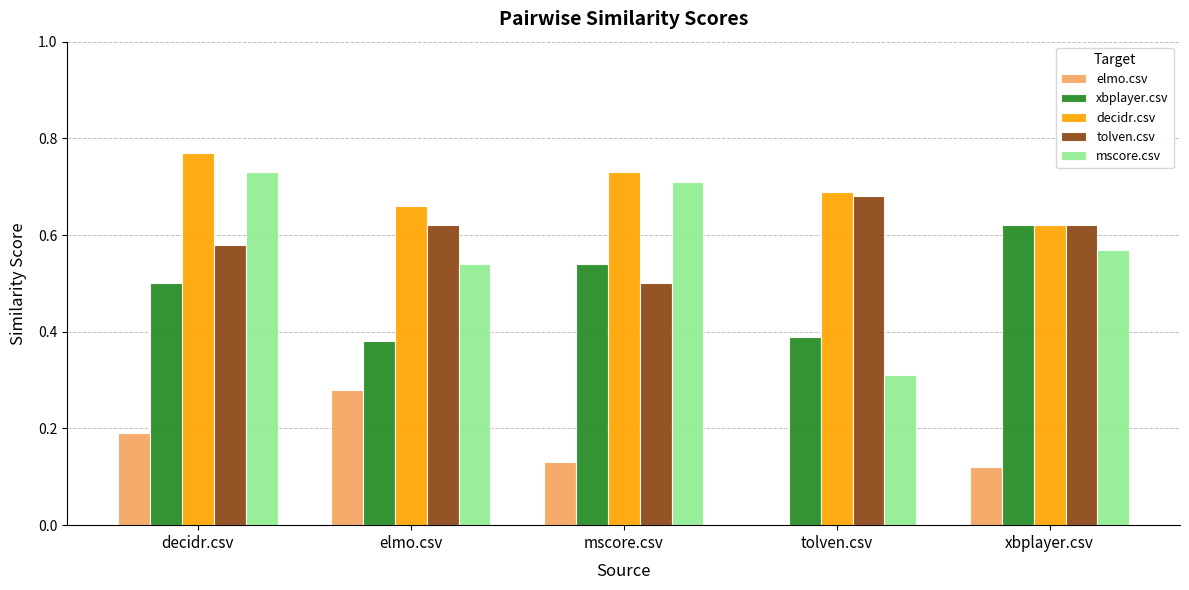

What is the total value across all series at mscore.csv?

2.6